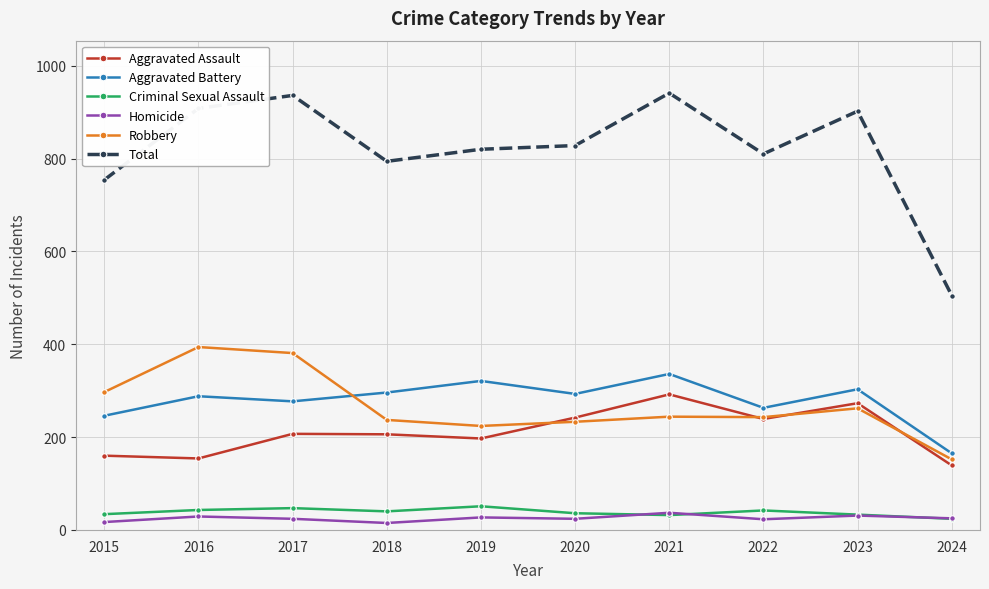

List the series in order of their peak value, lowest first.

Homicide, Criminal Sexual Assault, Aggravated Assault, Aggravated Battery, Robbery, Total